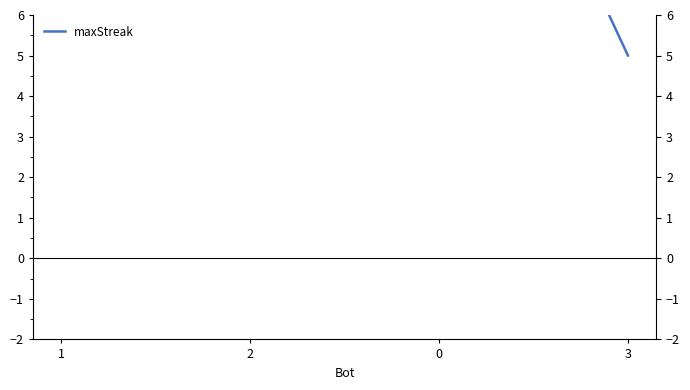

Is this an area chart (filled region under the line)?

No